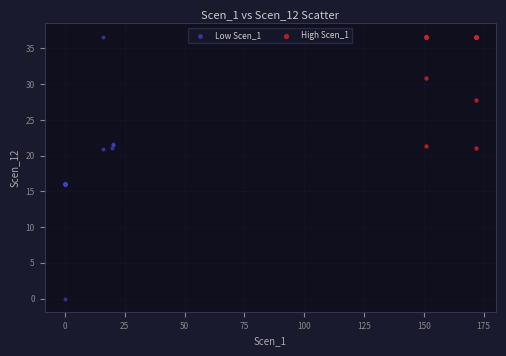

Which series has the widest spread of Y values?

Low Scen_1